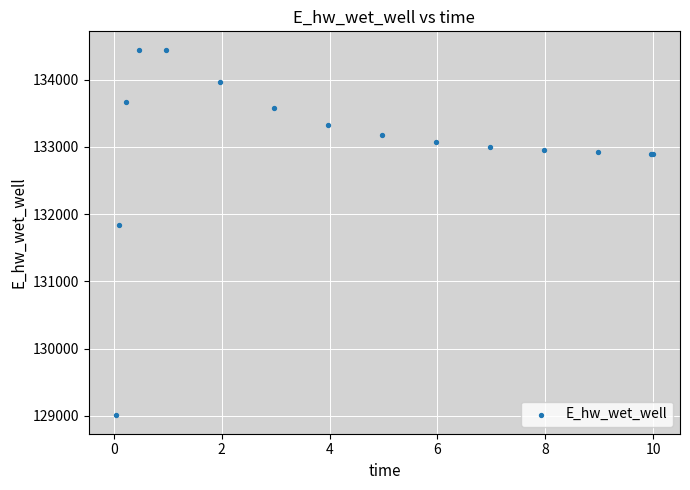

What Y value in the scatter plot is closest to 131726?

131844.5